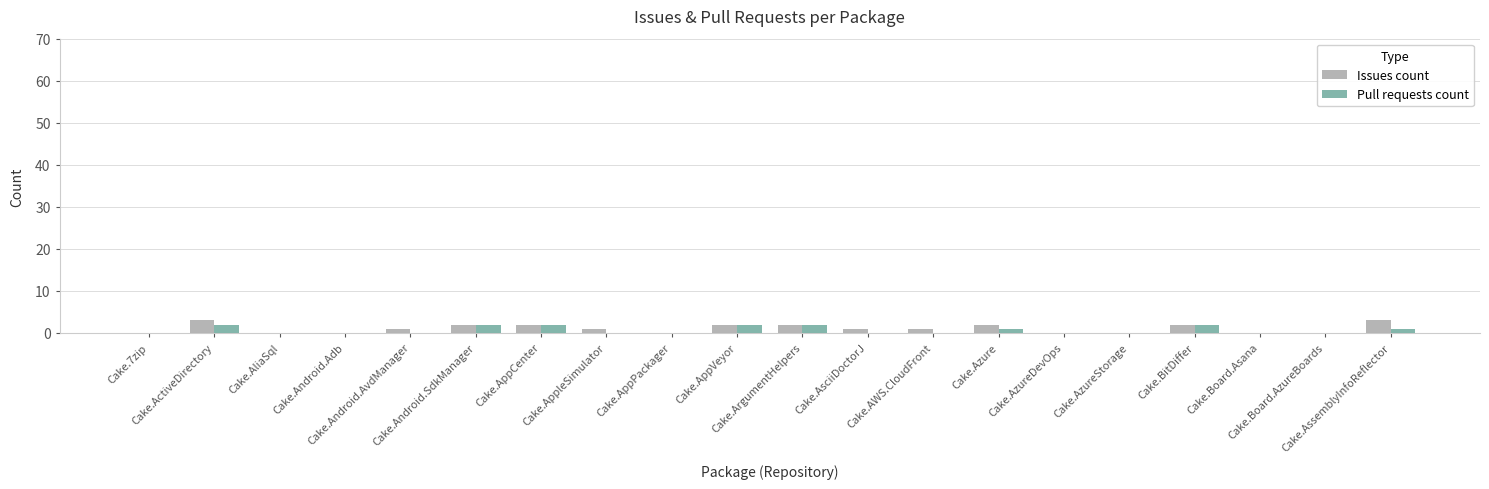

Count the number of categories in the chart.

20